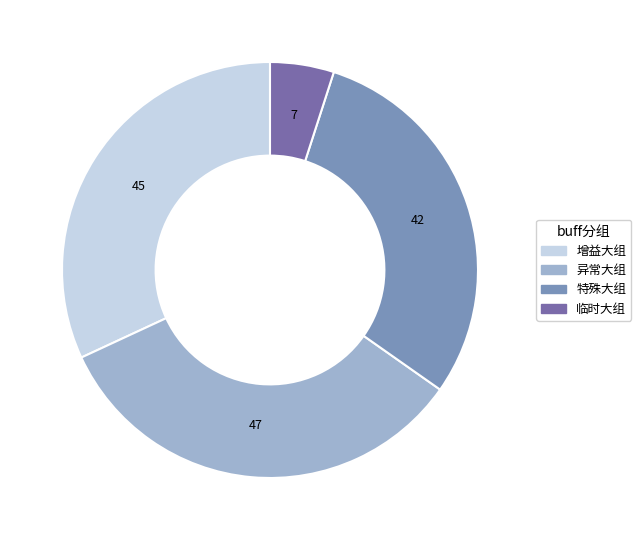

Rank the categories by value from highest to lowest.

异常大组, 增益大组, 特殊大组, 临时大组